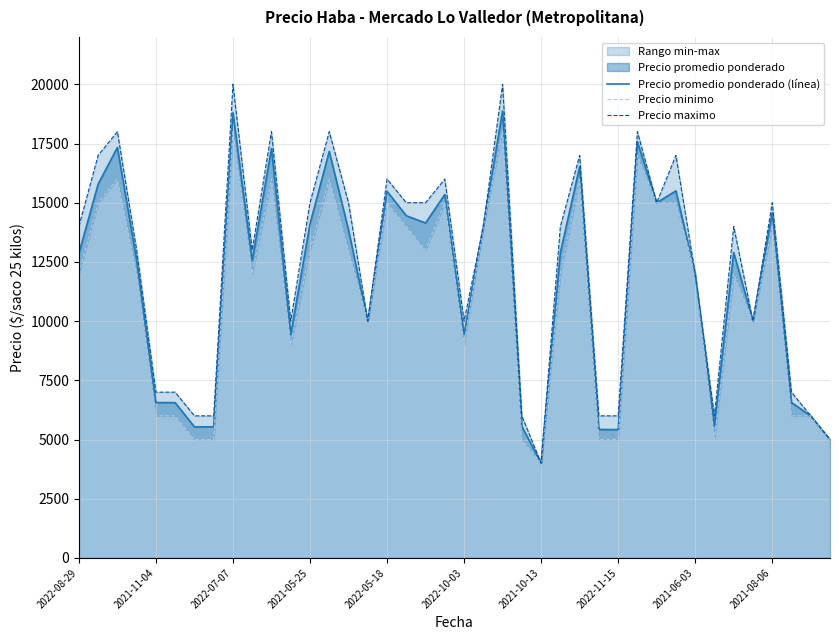

Rank the series by their average value, from highest to lowest.

Precio maximo, Precio promedio ponderado (línea), Precio minimo